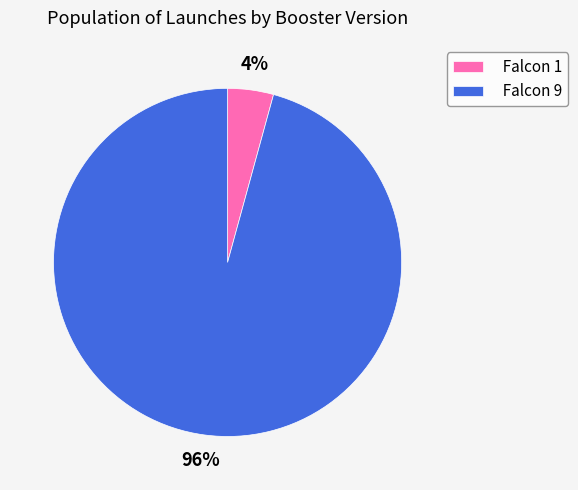

What is the largest slice in the pie chart?

Falcon 9